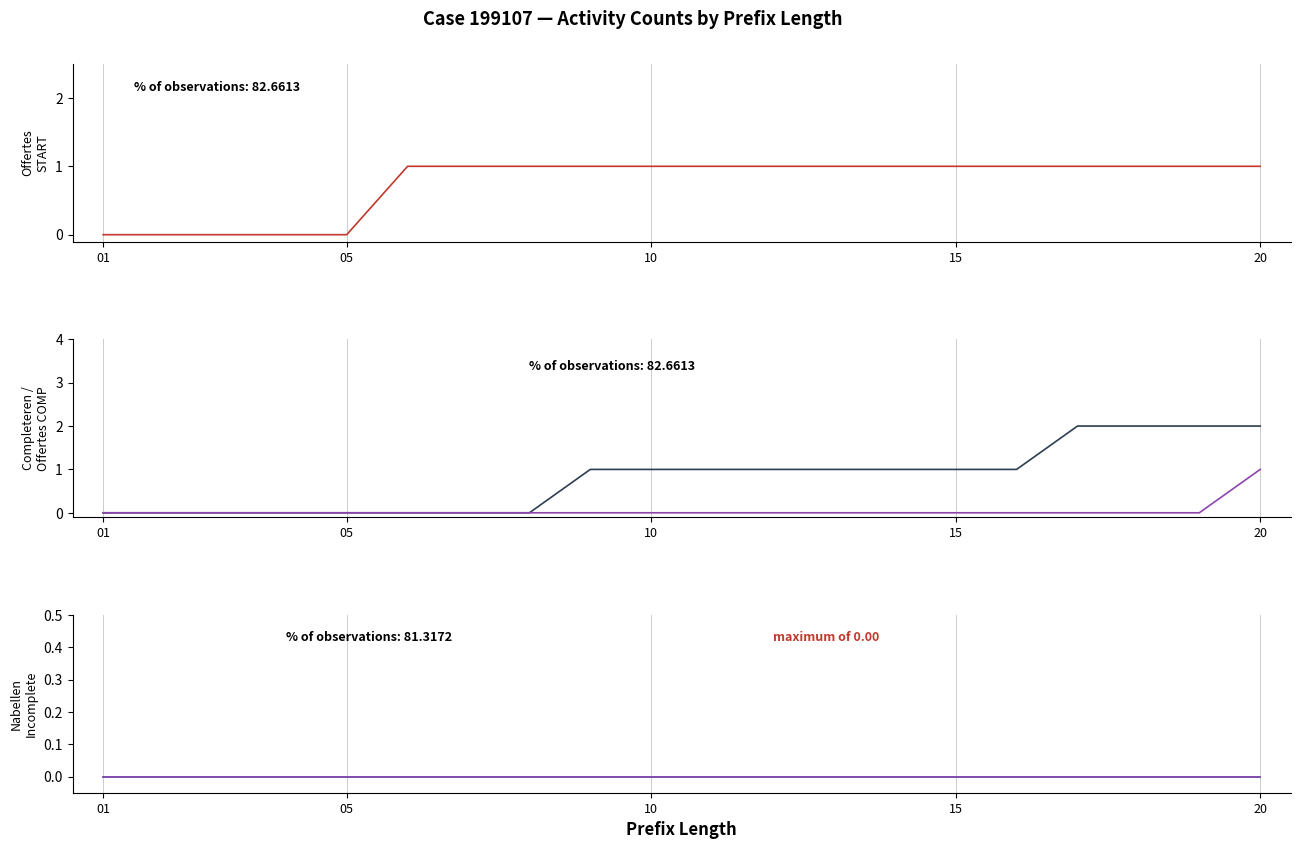

True or false: W_Nabellen incomplete dossiers-START has more than 2 points higher than both neighbors.

False